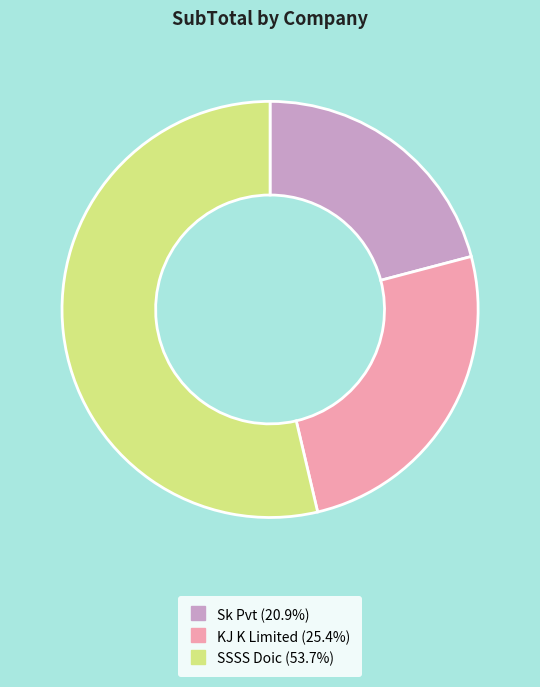

Which slice is the largest?

SSSS Doic